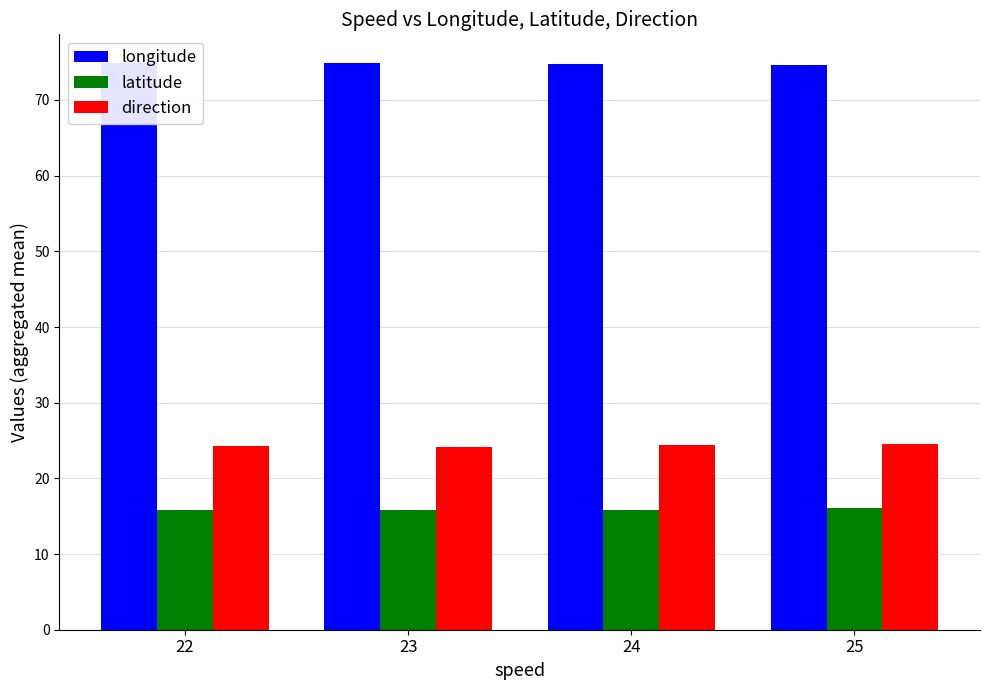

Is it true that latitude equals 15.8 at 22?

True